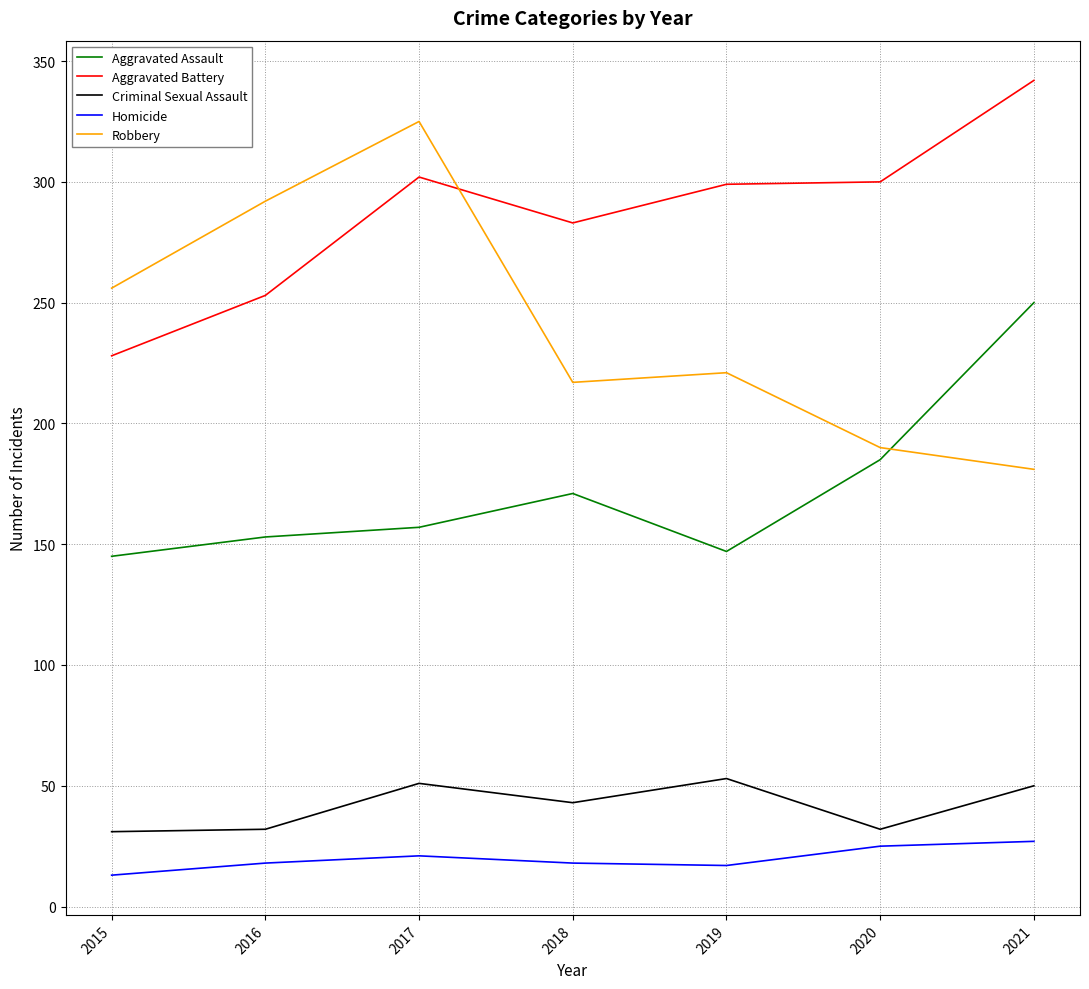

Between 2018 and 2021, which series saw the biggest shift?

Aggravated Assault